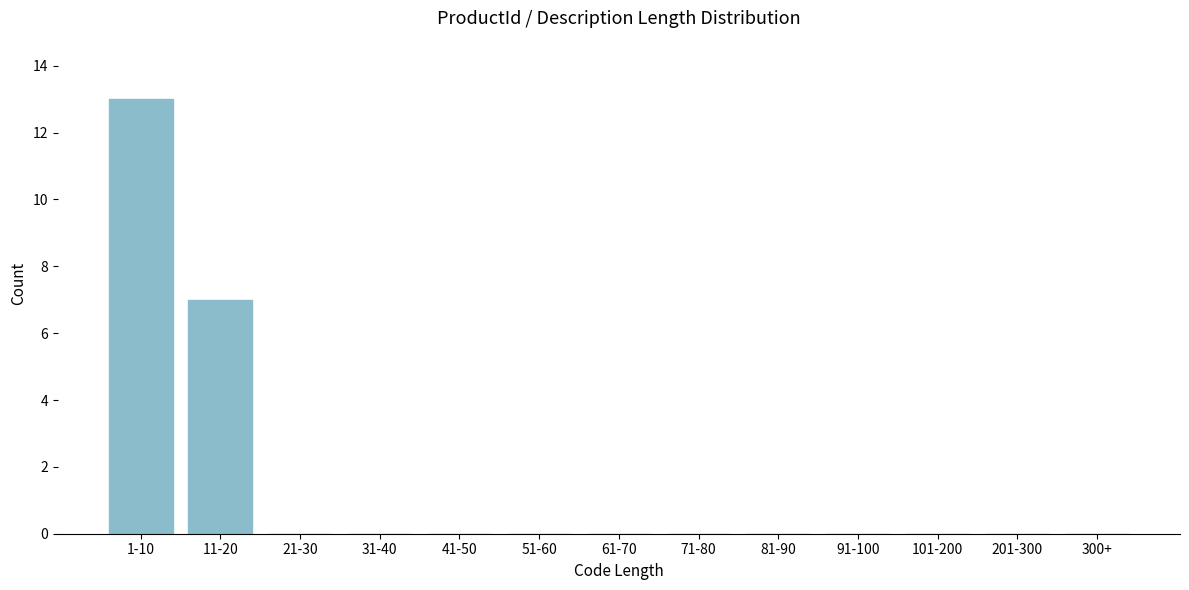

Reading left to right, extract all data points from this chart.

1-10=13	11-20=7	21-30=0	31-40=0	41-50=0	51-60=0	61-70=0	71-80=0	81-90=0	91-100=0	101-200=0	201-300=0	300+=0